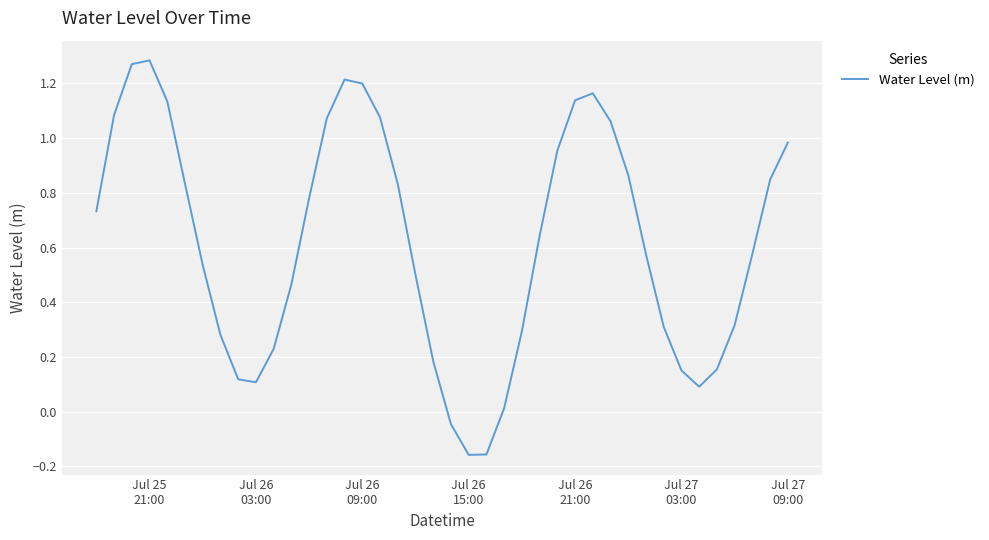

What is the sum of all values?

24.7